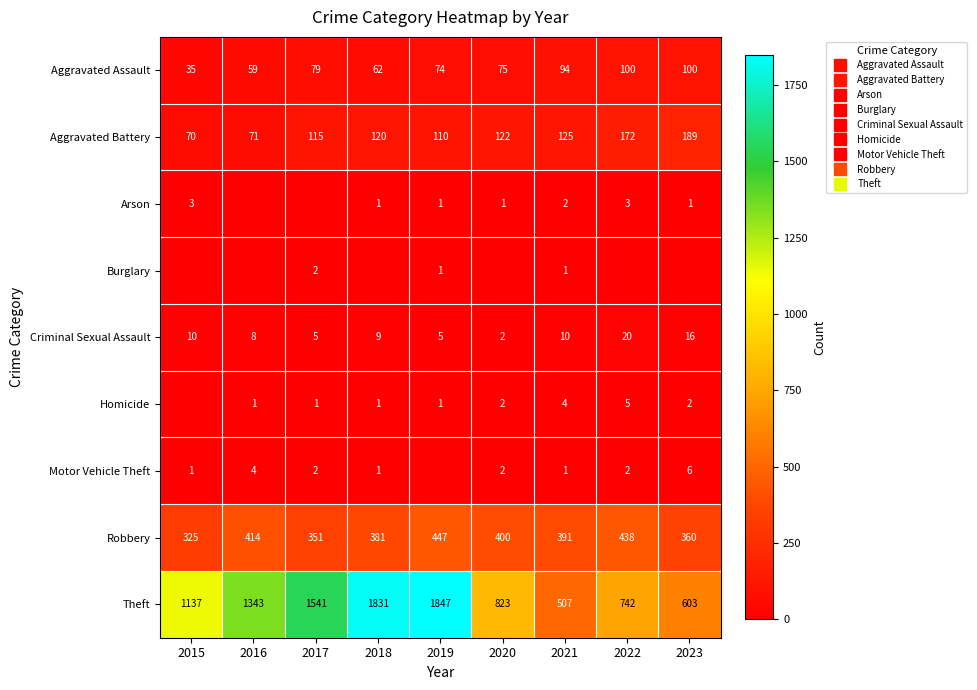

At which label does Arson reach its peak?

2015